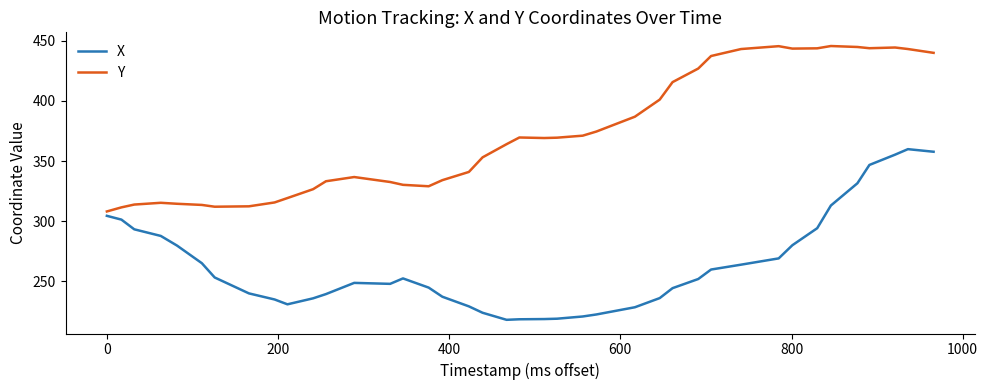

What is the difference between the maximum and minimum values in the X series?

142.0